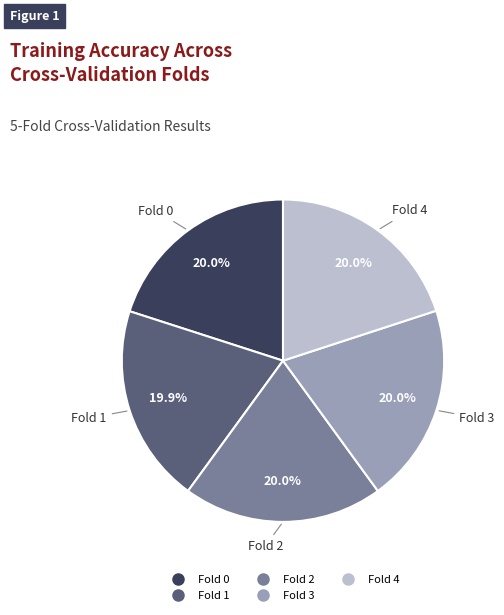

To the nearest percent, what is the combined percentage of Fold 2 and Fold 0?

40%